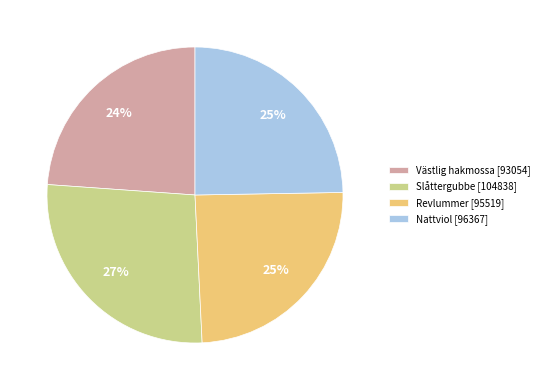

Does Revlummer [95519] represent more than half of the total?

No